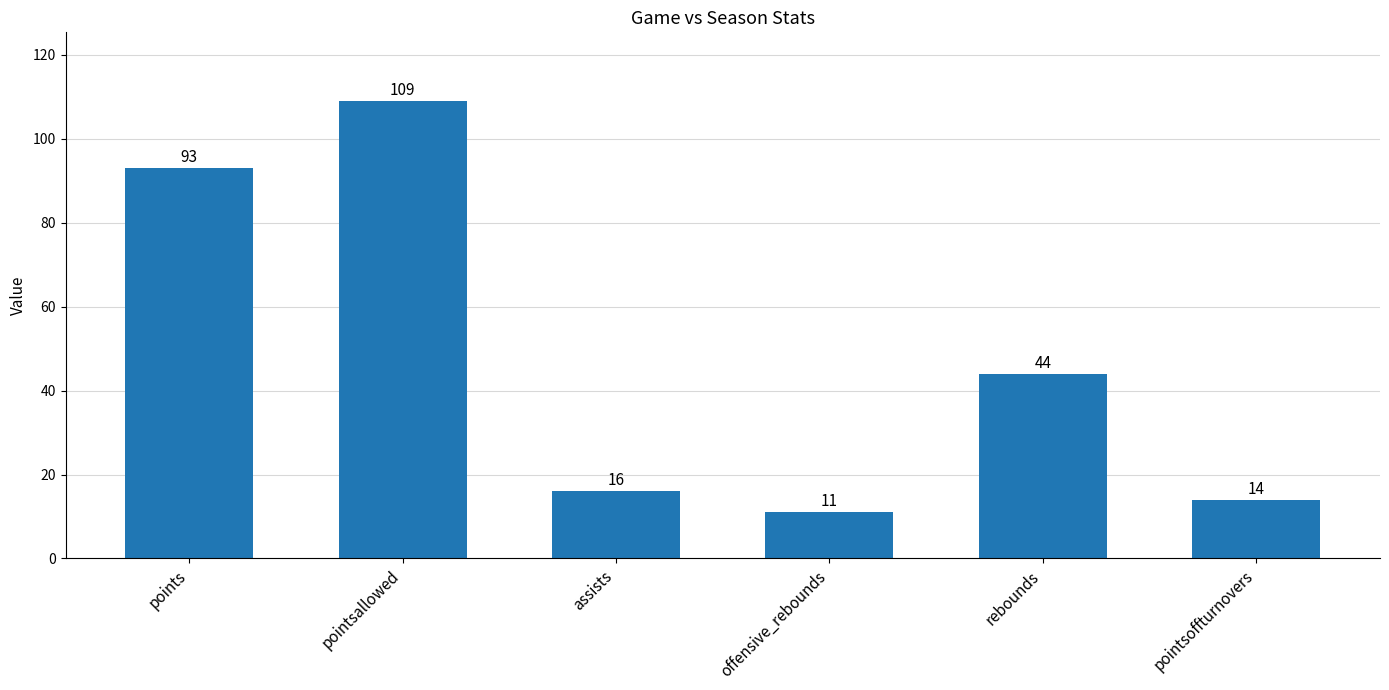

What is the change in value from offensive_rebounds to pointsoffturnovers?

+3